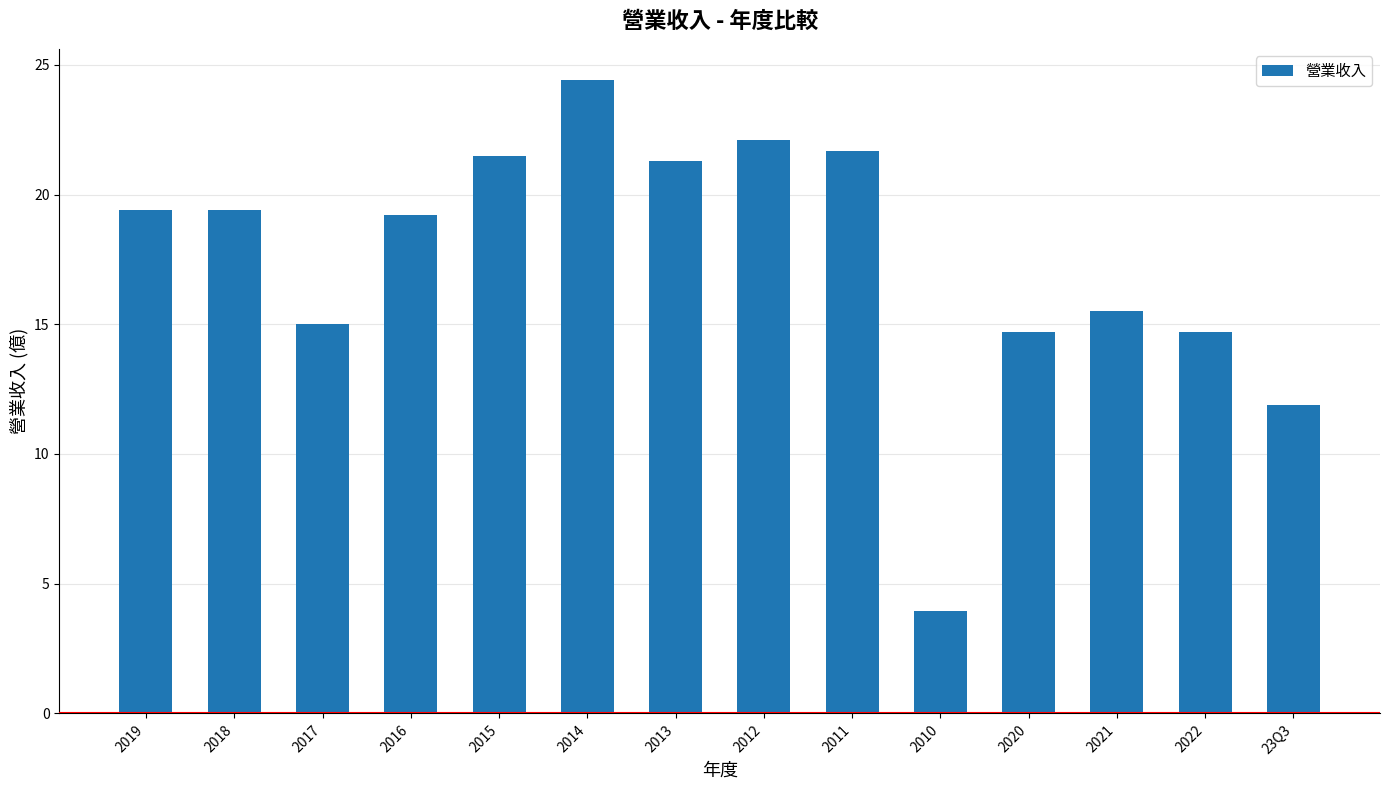

What is the difference between the second highest and second lowest values?

10.2